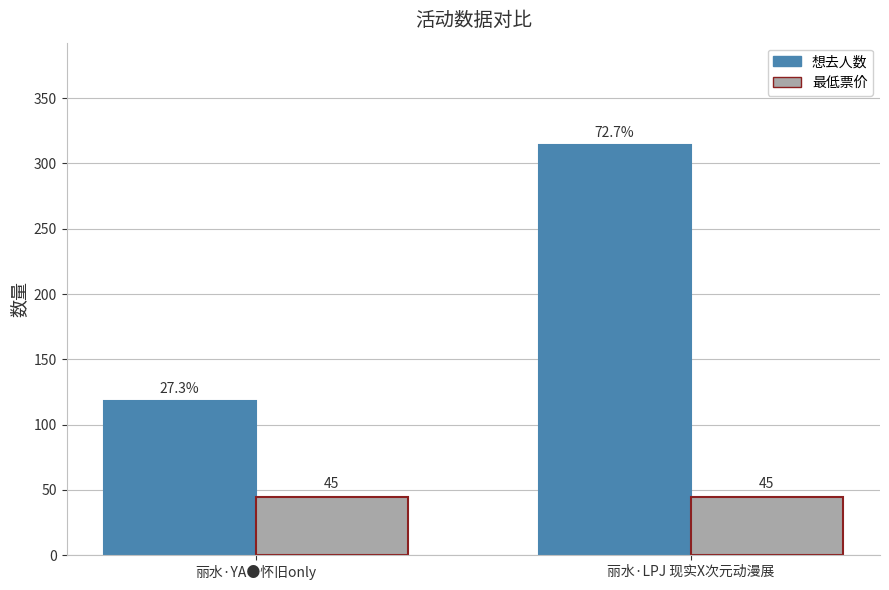

How many bars are there in each group?

2